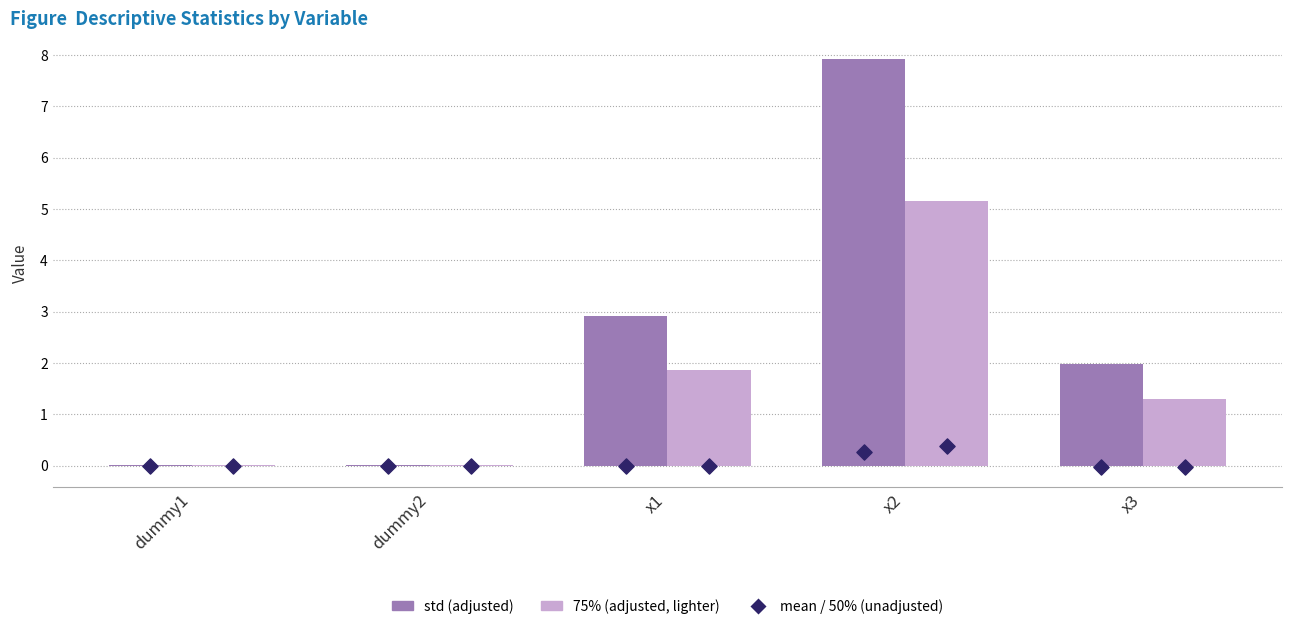

Which series reaches the minimum Y coordinate?

50%